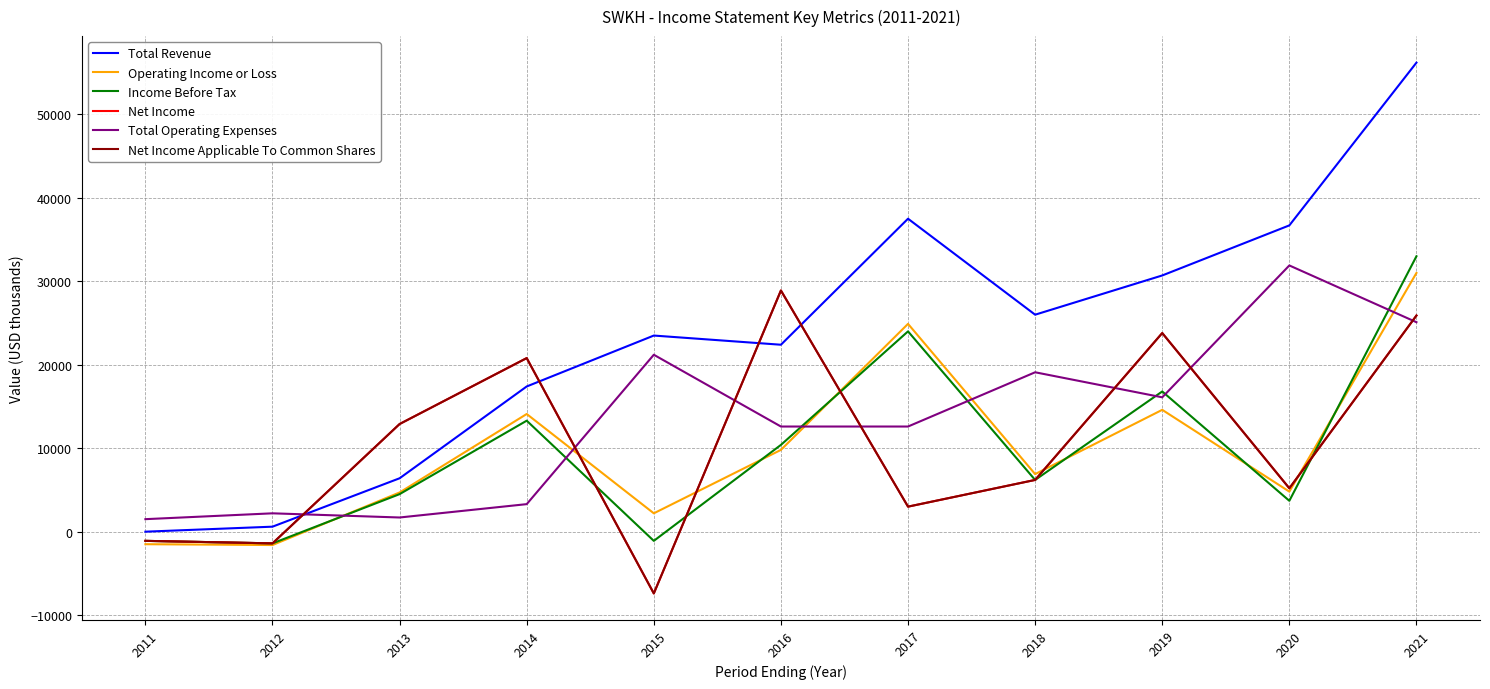

True or false: Income Before Tax and Total Revenue cross at least once.

False